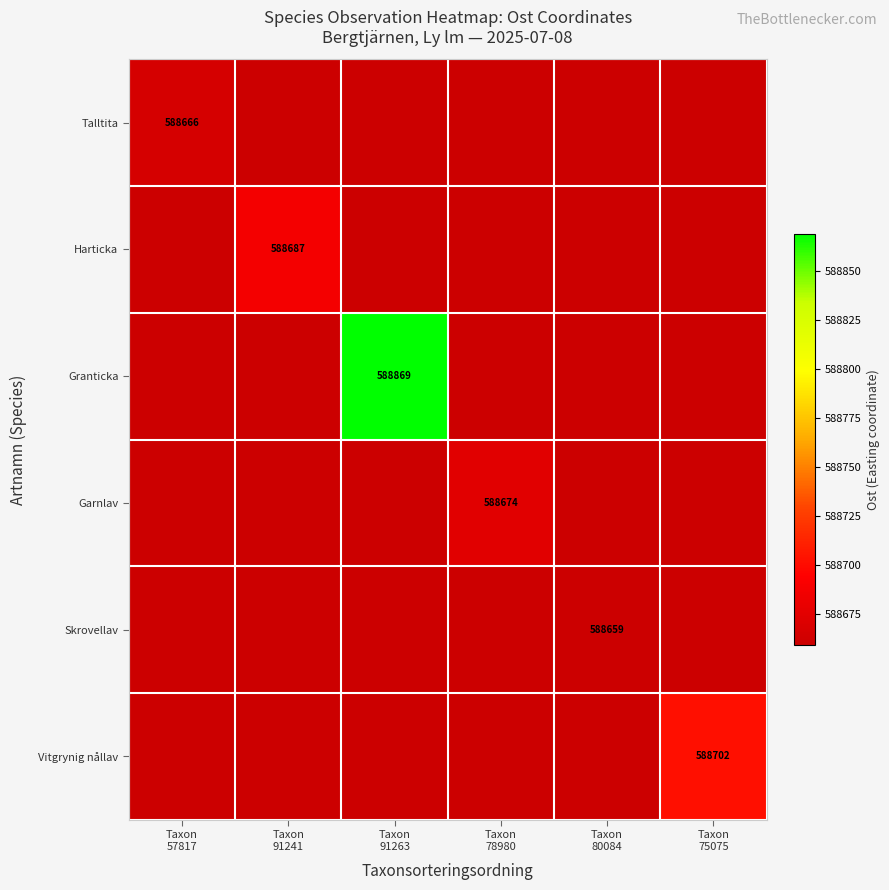

What is the sum of all Talltita values?

588666